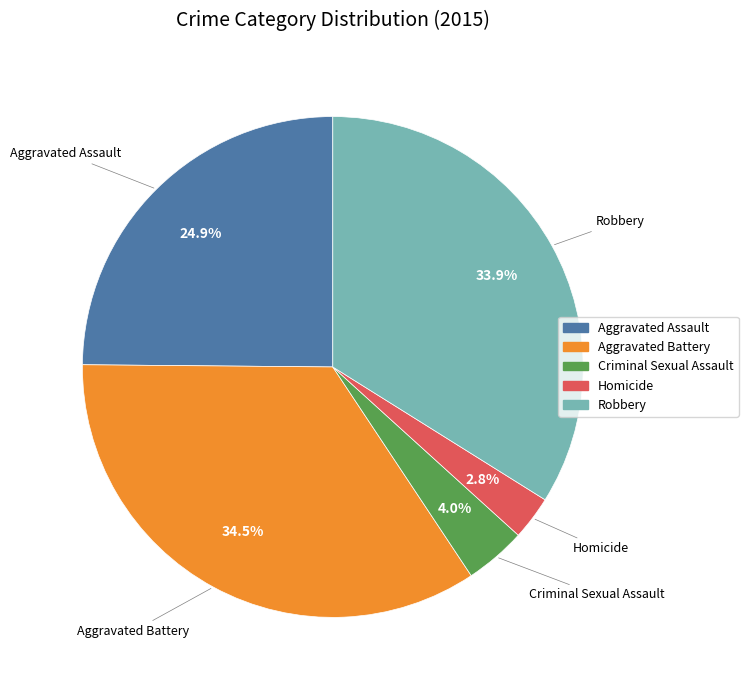

Does any single category account for the majority?

No